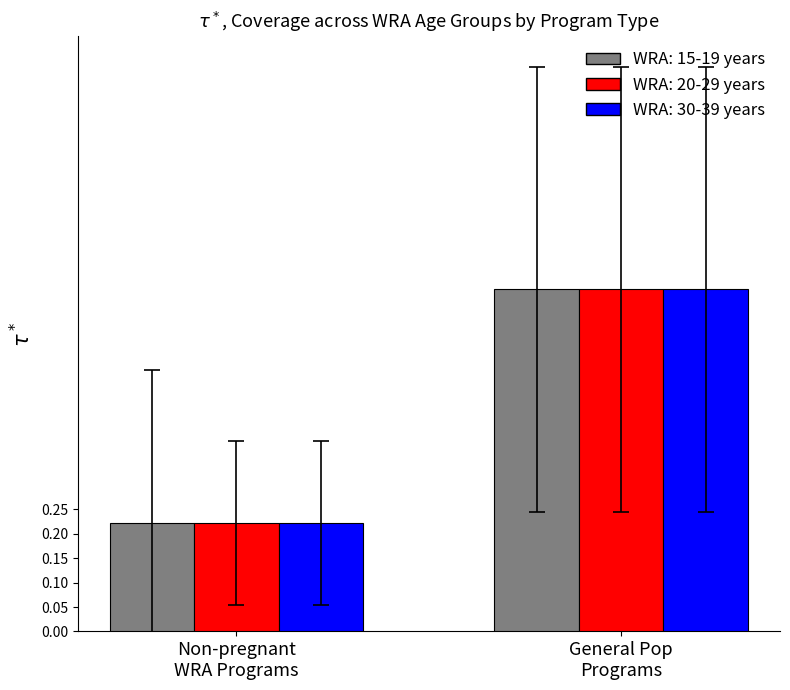

What is the average value of the WRA: 20-29 years series?

0.5